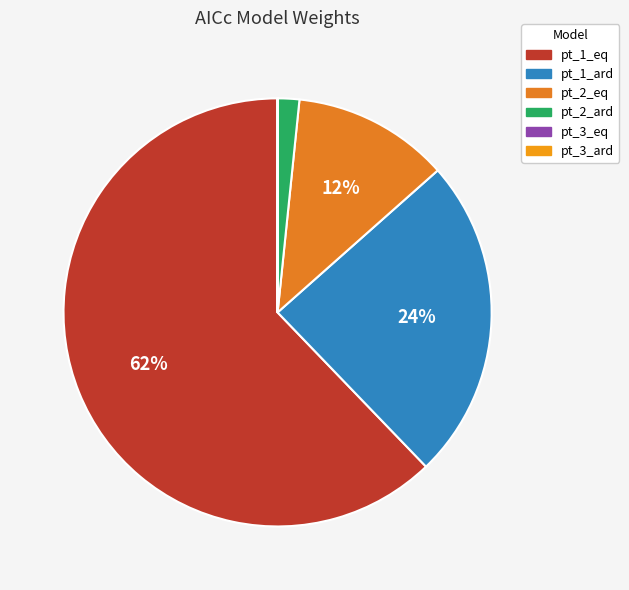

Count the number of slices in the pie.

6